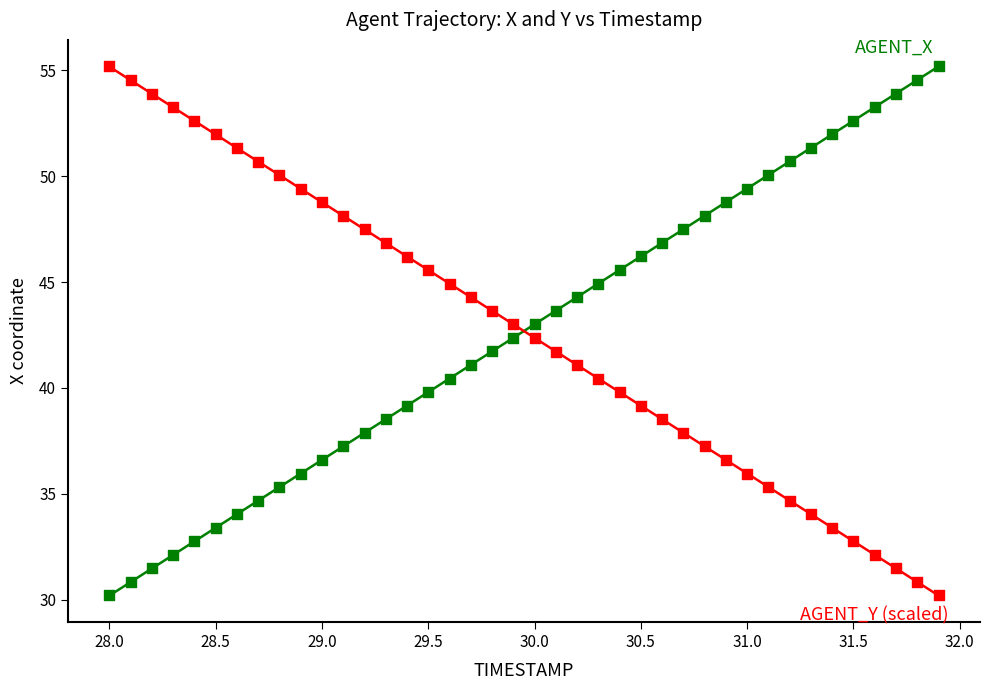

Across all data points, what is the range of Y values (max minus min)?

25.0